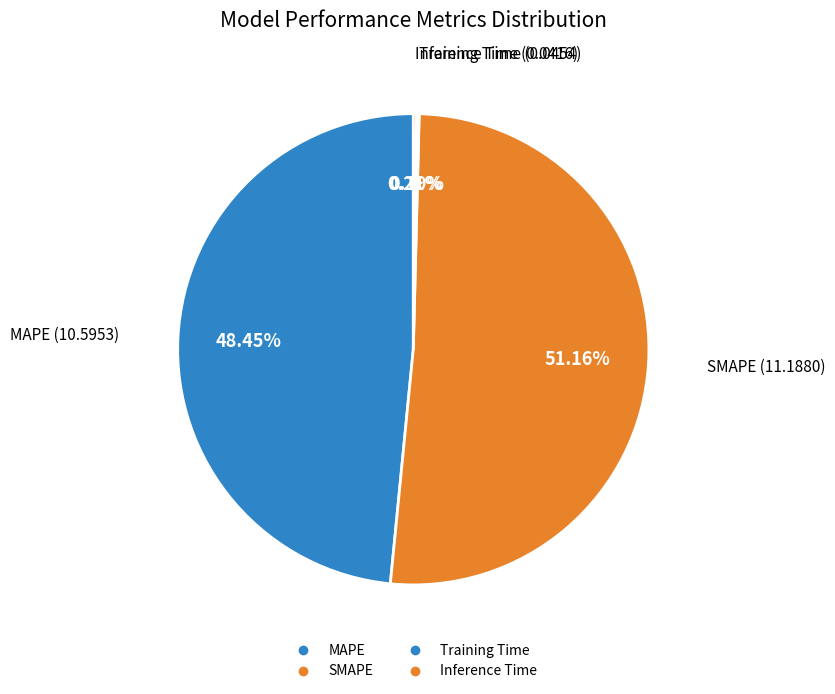

Is there any slice that represents more than half of the pie?

Yes